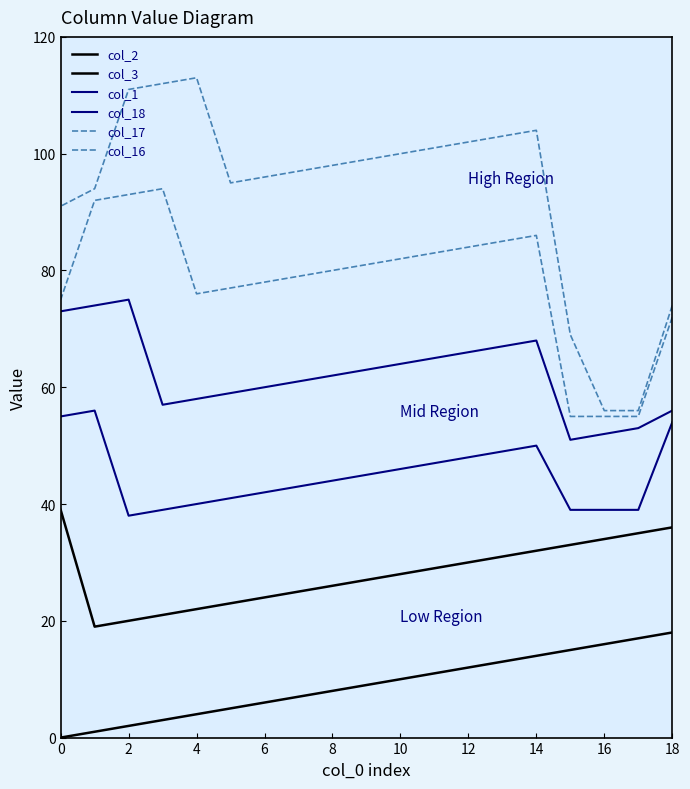

How many values in col_2 are above zero?

18